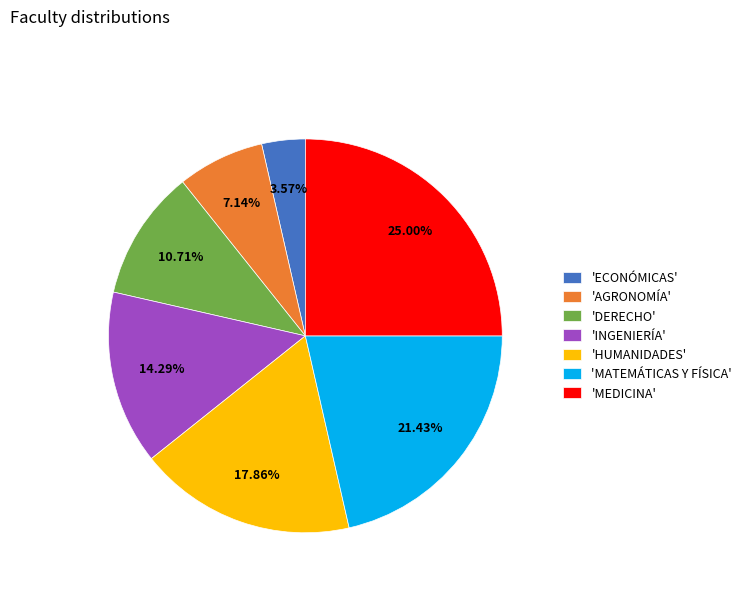

Count the number of slices in the pie.

7